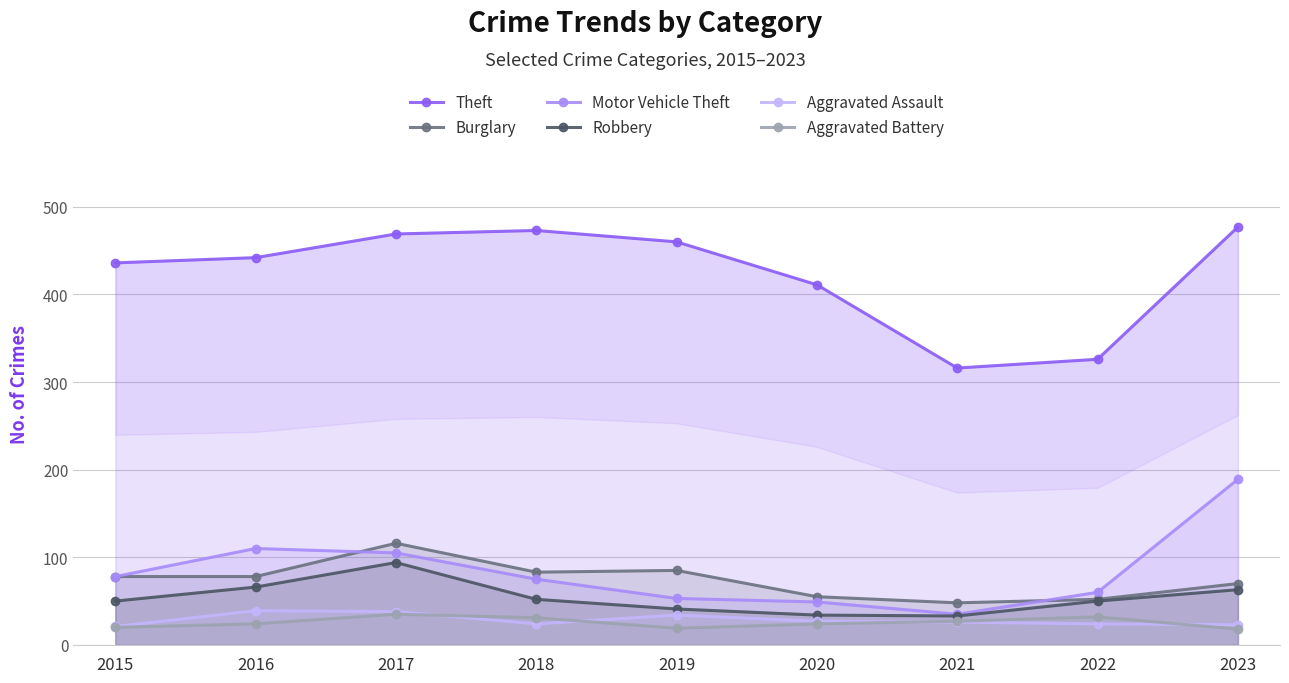

How many intersections are there between Burglary and Motor Vehicle Theft?

2